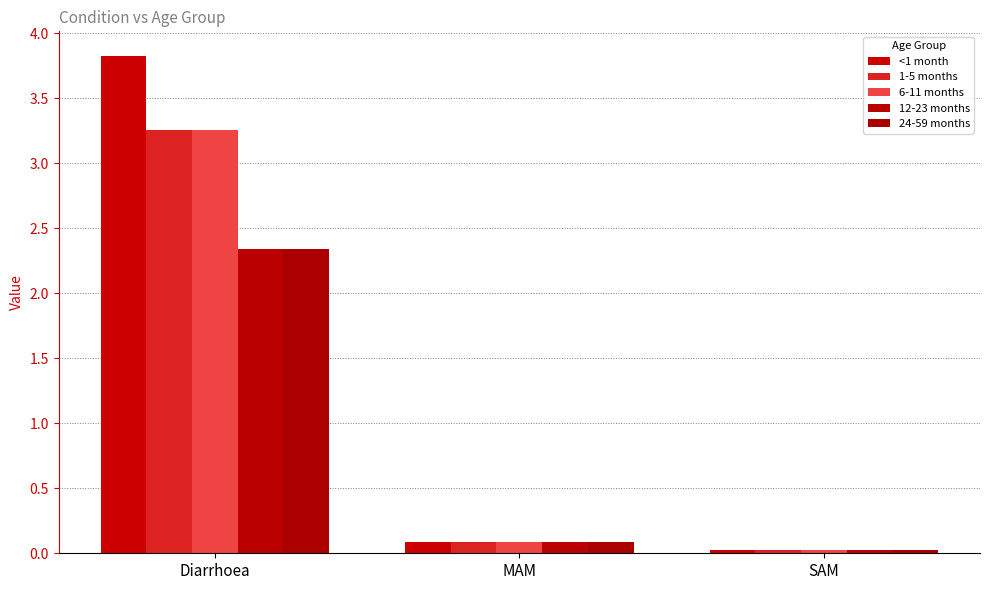

Rank the series by their maximum value, from lowest to highest.

12-23 months, 24-59 months, 1-5 months, 6-11 months, <1 month